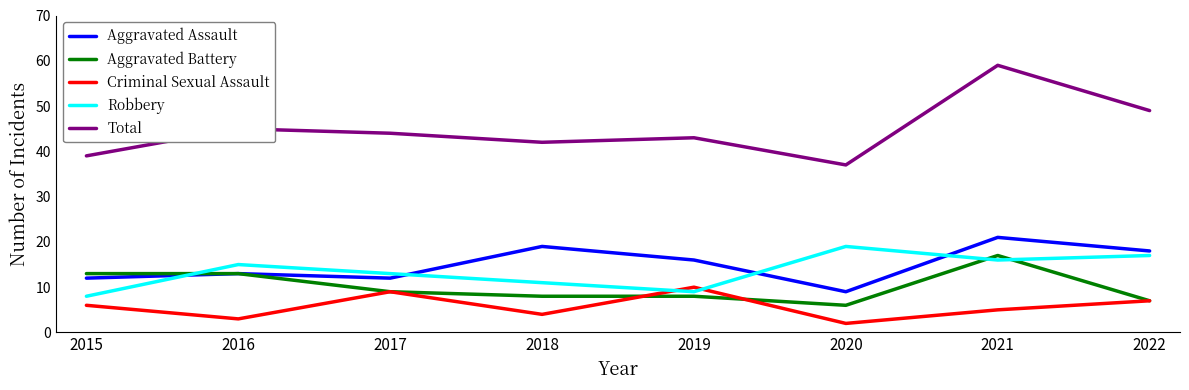

Which series has the largest range (max minus min)?

Total